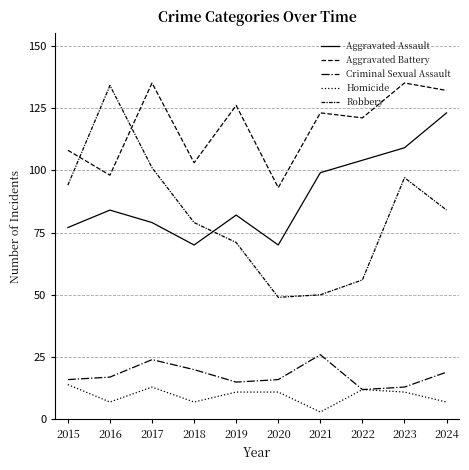

What is the value of the Criminal Sexual Assault point at the 5th from the left?

15